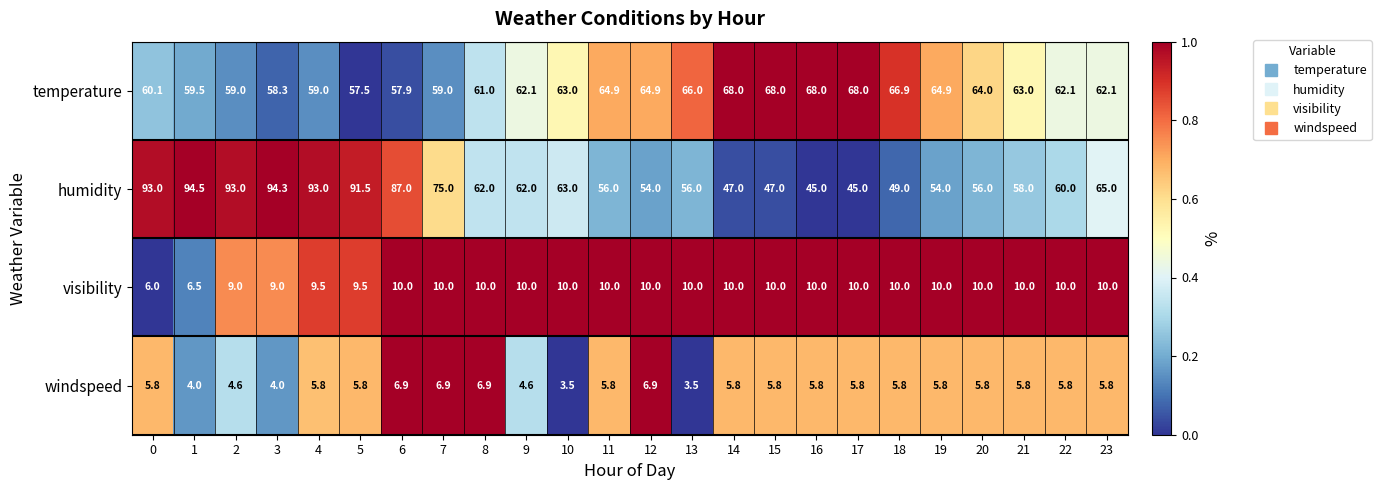

What is the sum of all visibility values?

229.5